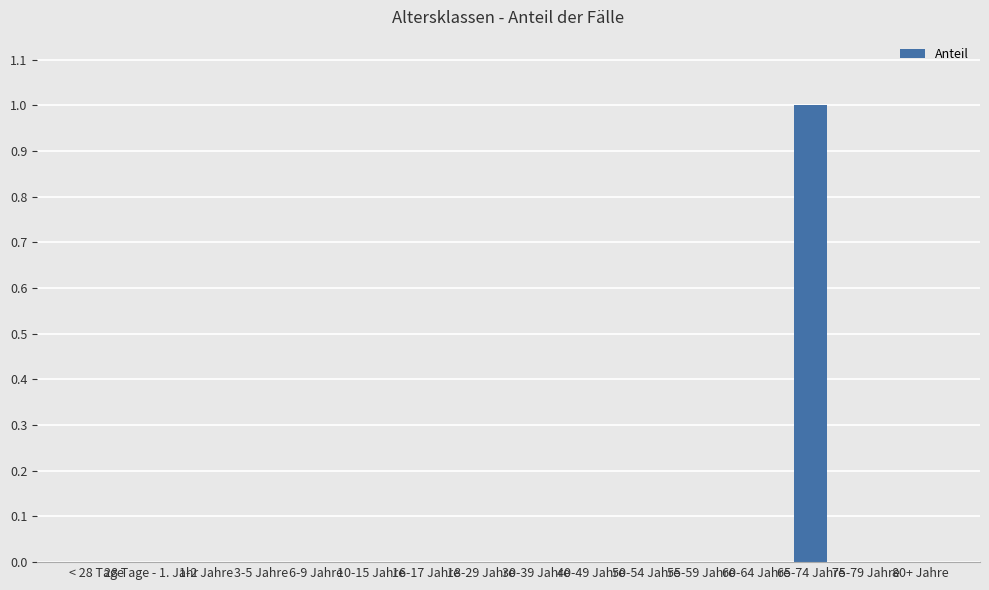

Is it true that the value at 1-2 Jahre is -1?

False